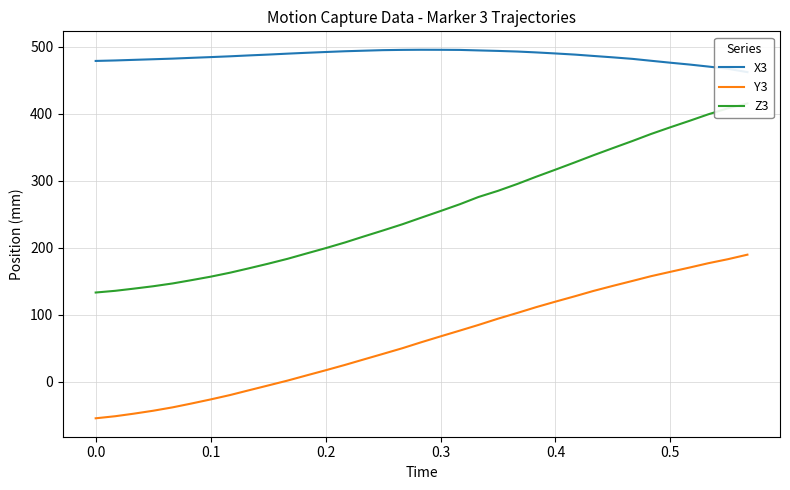

The Y3 series shows 3.2 at 10. True or false?

False